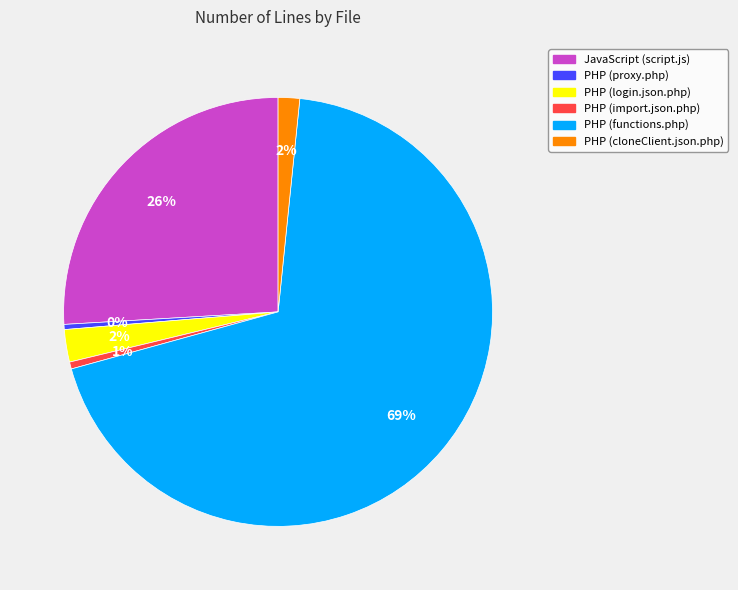

Combined, do PHP (login.json.php) and PHP (import.json.php) account for over 50%?

No